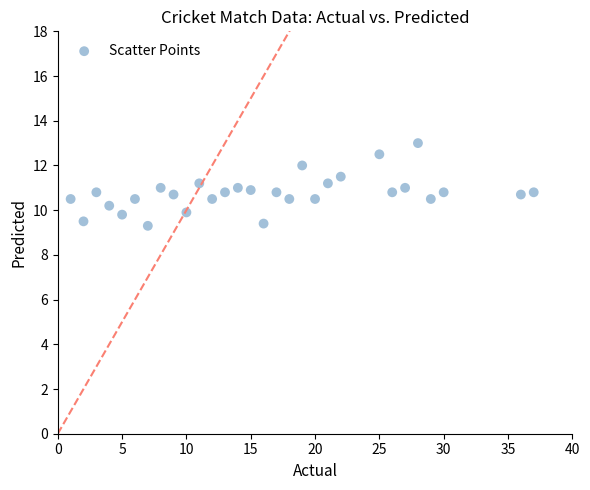

What is the range of X values (max minus min)?

36.0